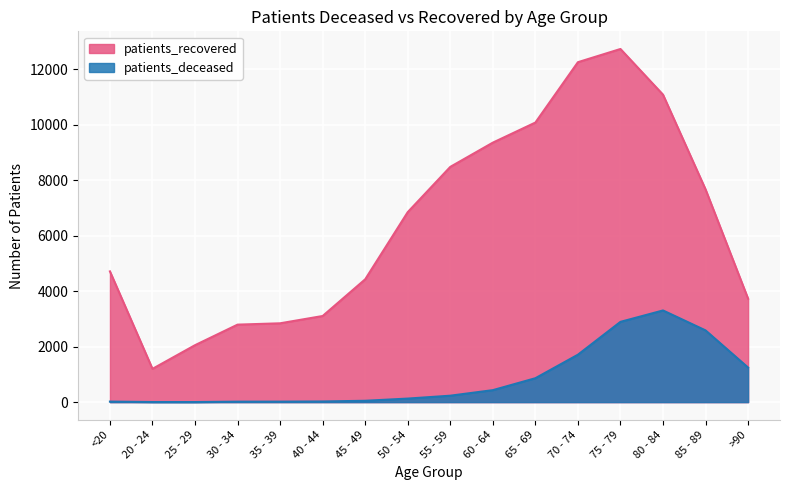

Where is patients_deceased nearest to the value 1654?

70 - 74